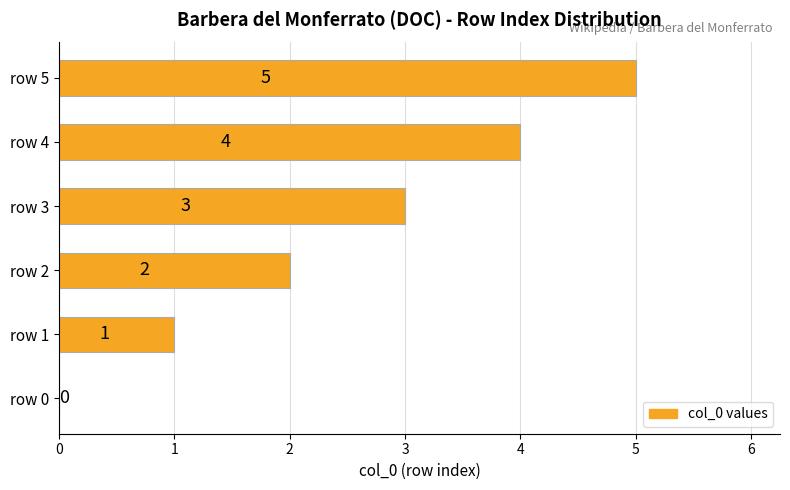

What value does the data have at row 3?

3